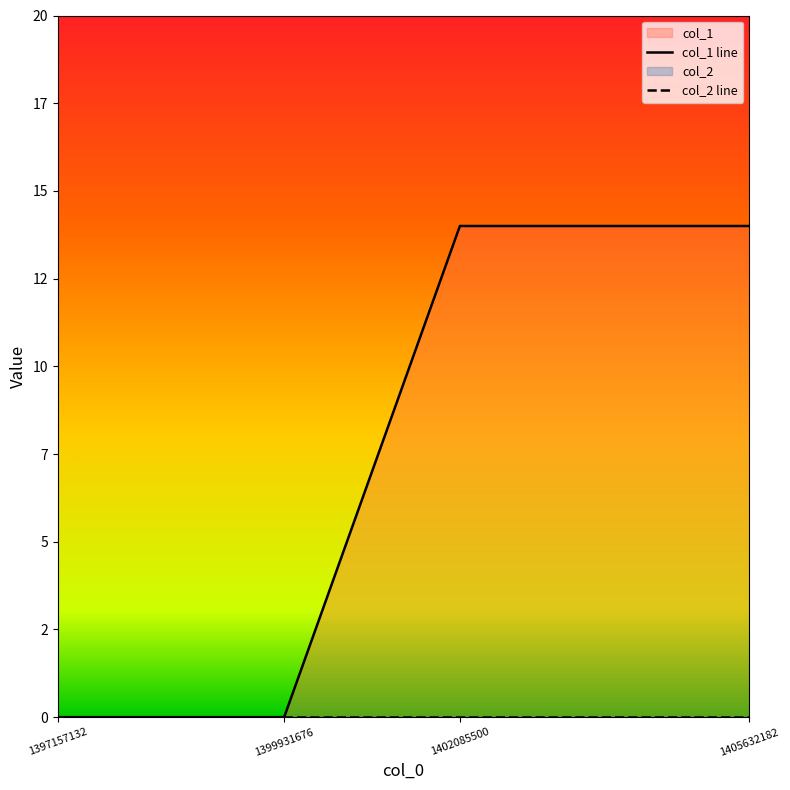

Reading right to left, list all the values displayed in this chart.

col_1 line: 1405632182=14	1402085500=14	1399931676=0	1397157132=0
col_2 line: 1405632182=0	1402085500=0	1399931676=0	1397157132=0